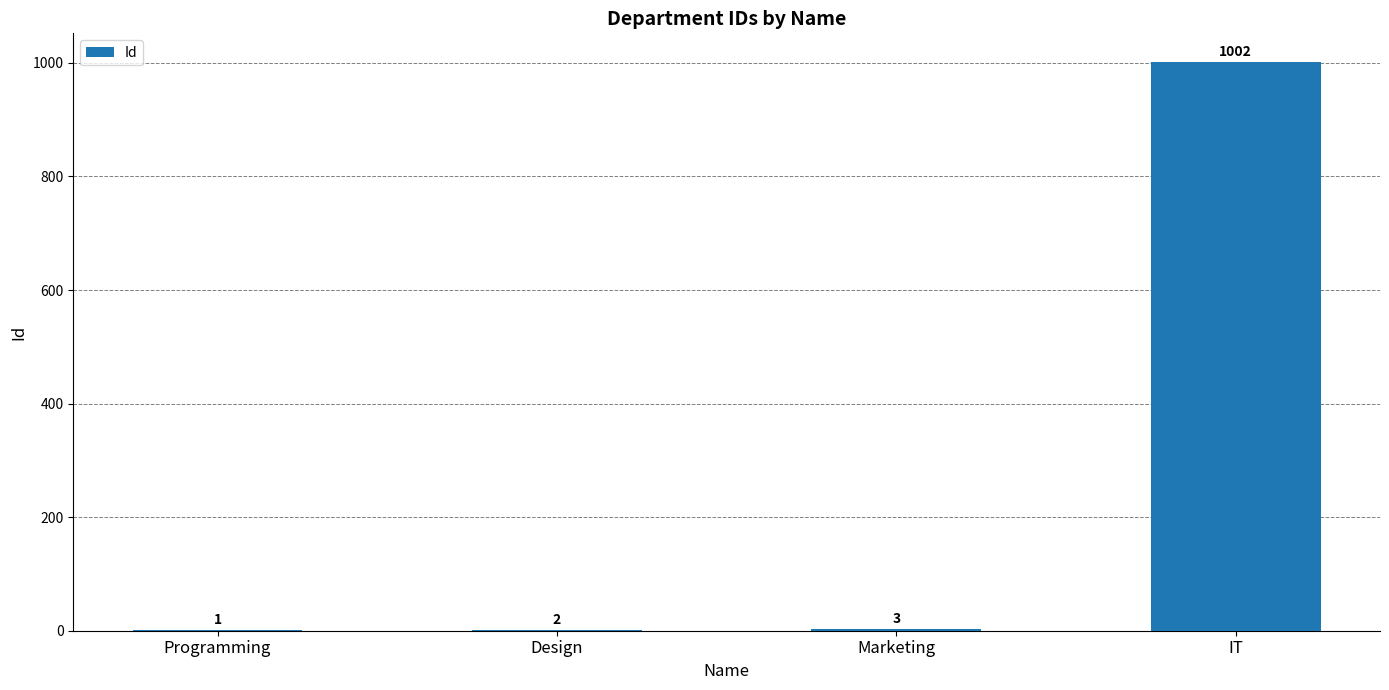

Which label corresponds to the largest value in the chart?

IT